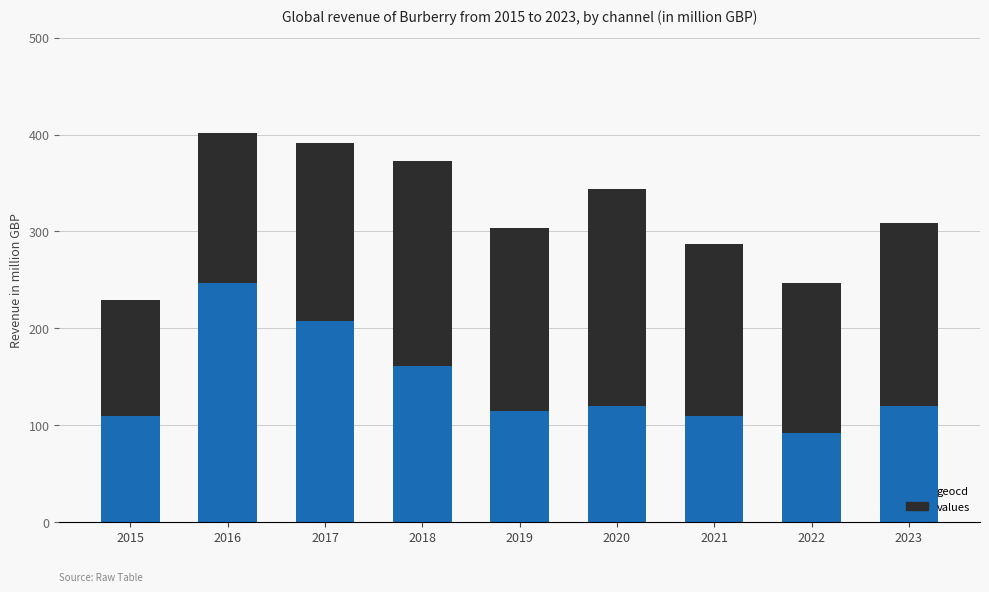

Is it true that geocd equals 157 at 2015?

False